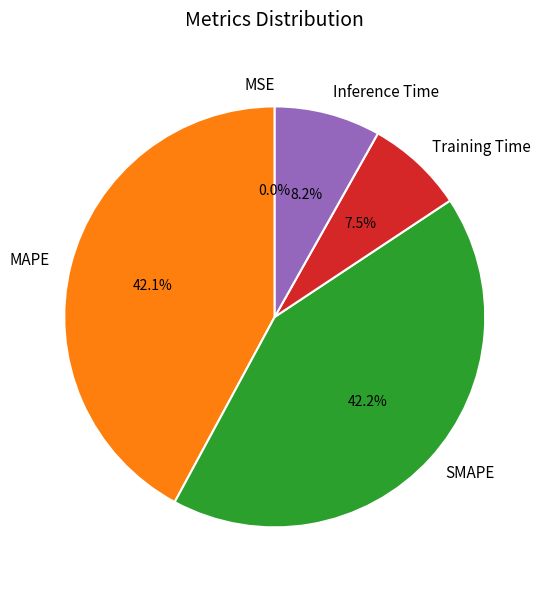

True or false: Inference Time accounts for 20% of the total.

False